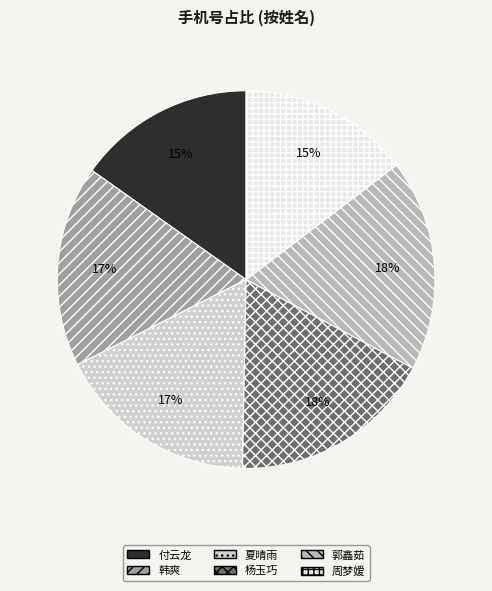

Is there a majority slice in this chart?

No